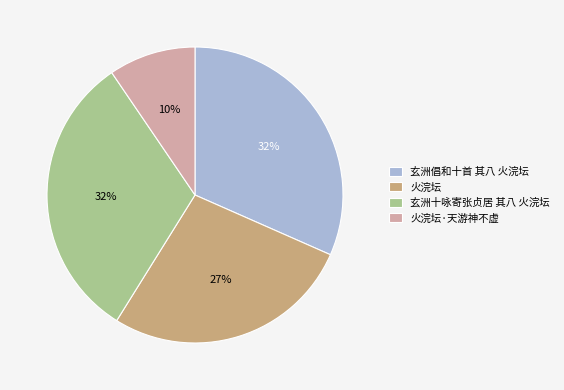

How many segments does this pie chart have?

4